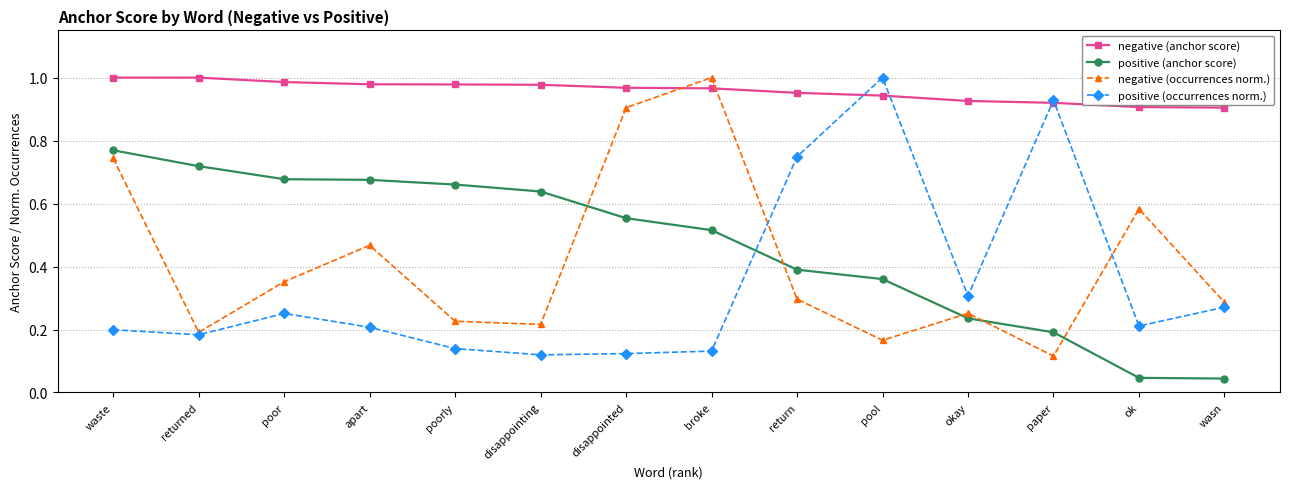

In negative (occurrences norm.), how many points are lower than both neighbors (excluding endpoints)?

4